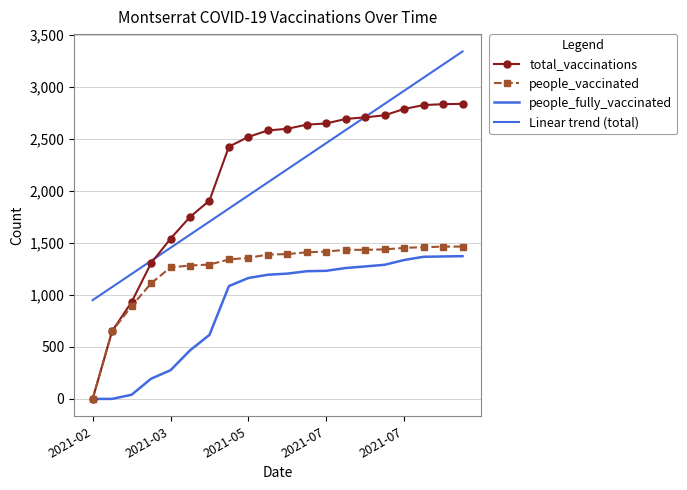

At which category is the sum across all series the highest?

19